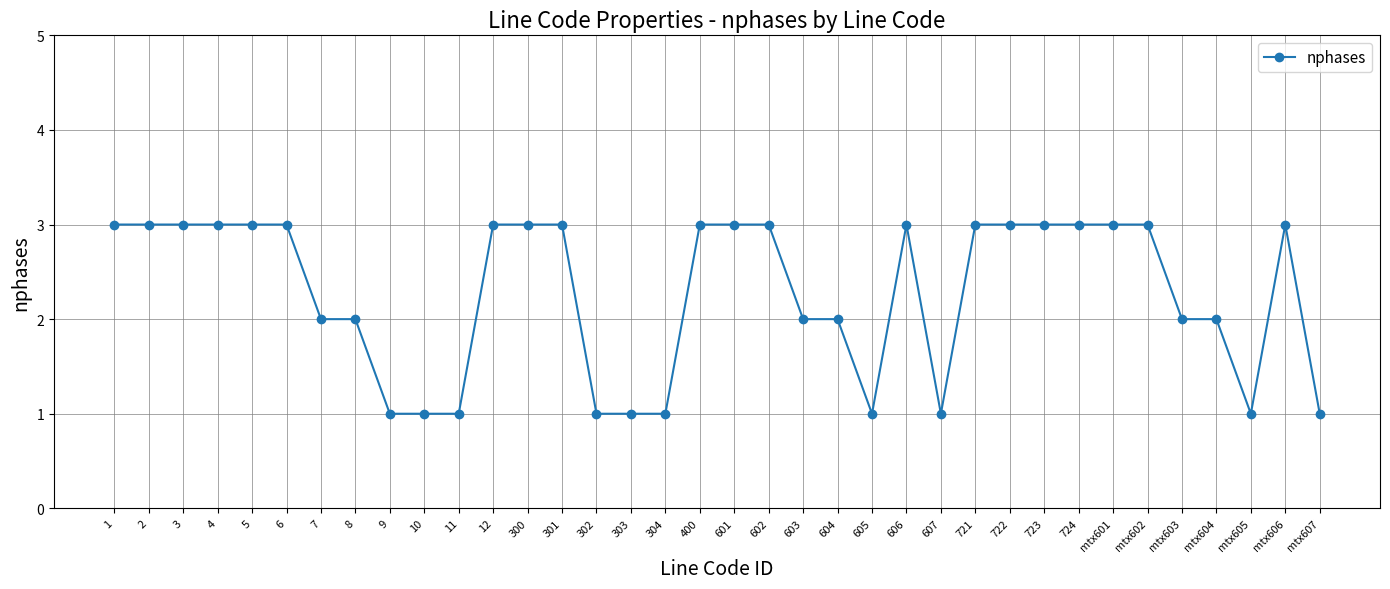

Approximately how many times larger is the value at mtx602 compared to 11?

3.0